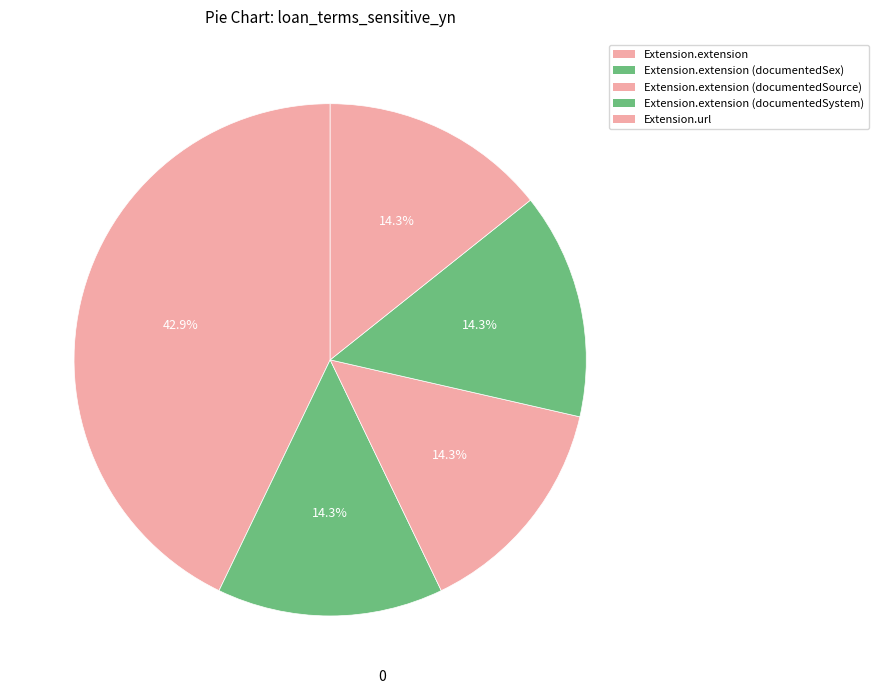

How many segments does this pie chart have?

5